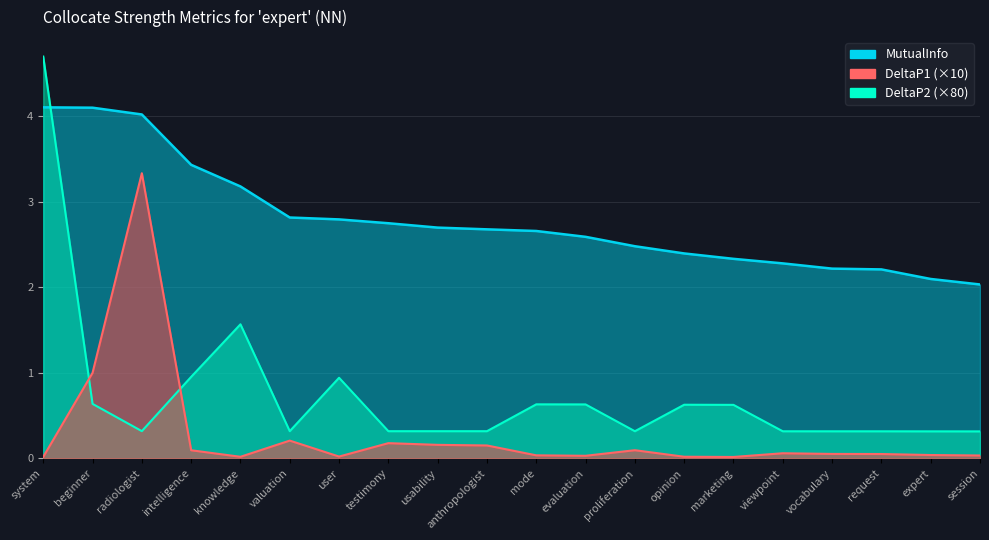

True or false: DeltaP2 has more than 2 interior local peaks.

True